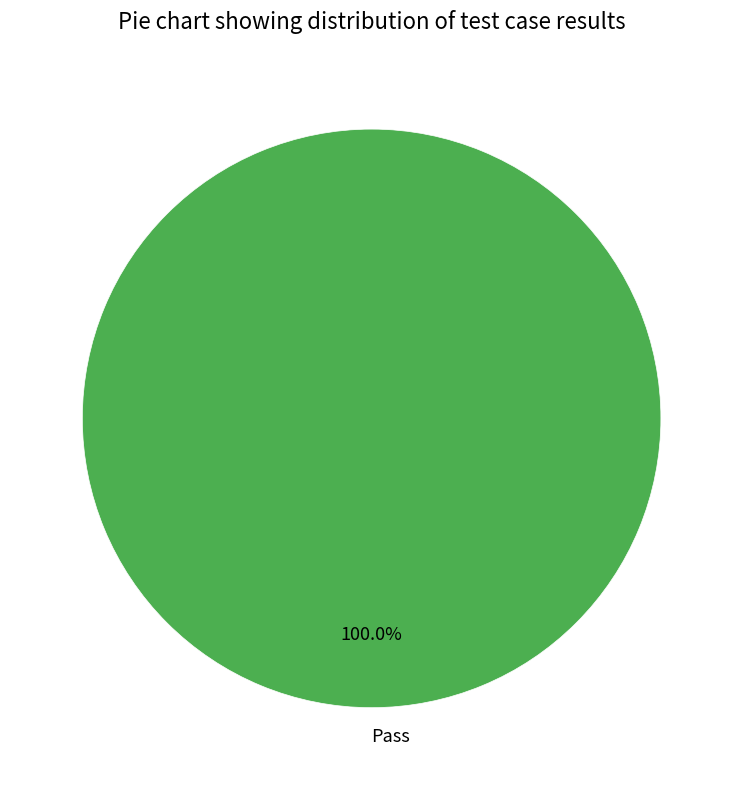

Rank the categories by value from lowest to highest.

Pass